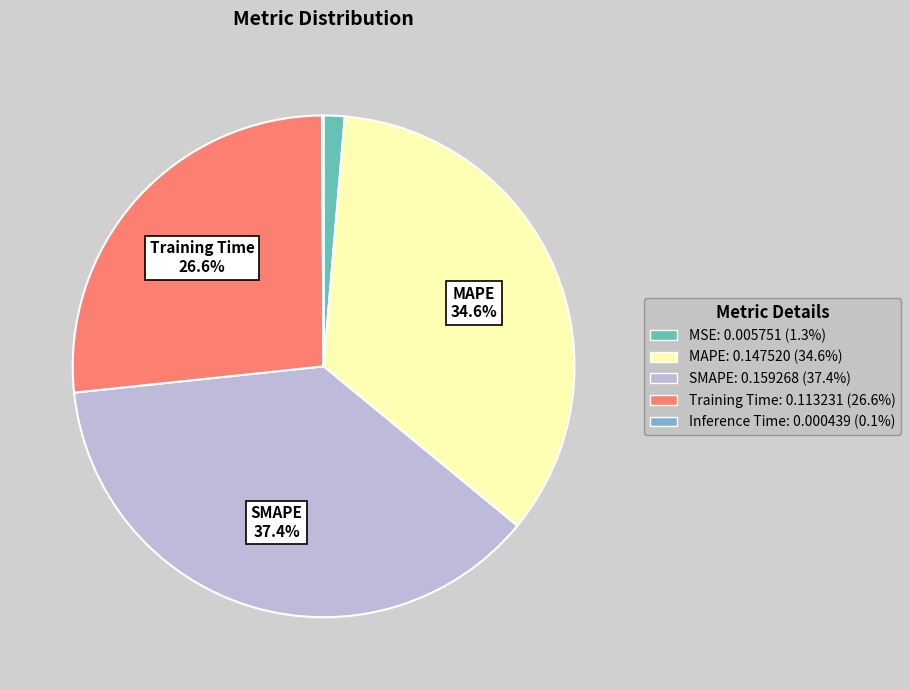

Which has a higher value, SMAPE: 0.159268 (37.4%) or Training Time: 0.113231 (26.6%)?

SMAPE: 0.159268 (37.4%)